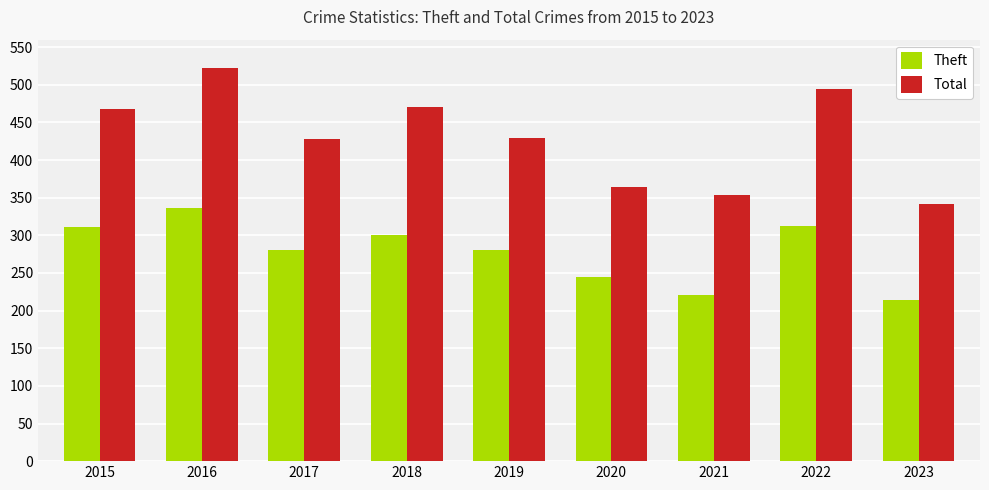

At which category is the sum across all series the highest?

2016